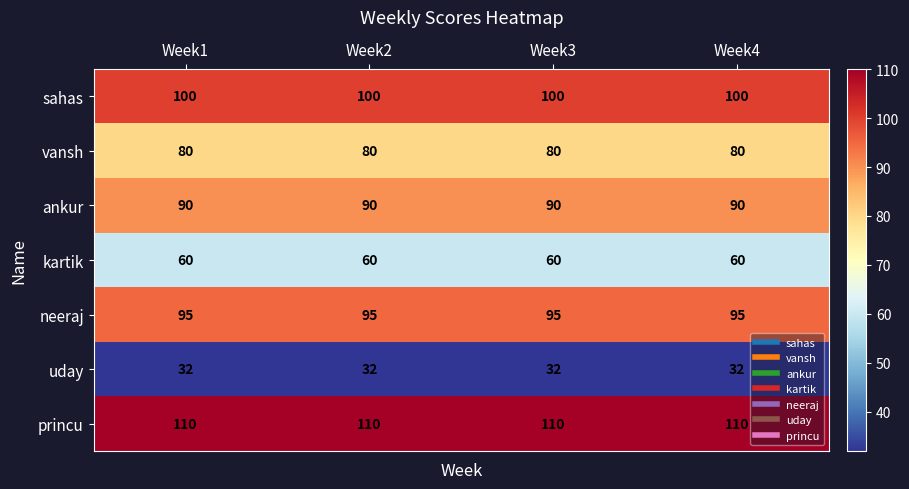

Count the number of data series in this chart.

7